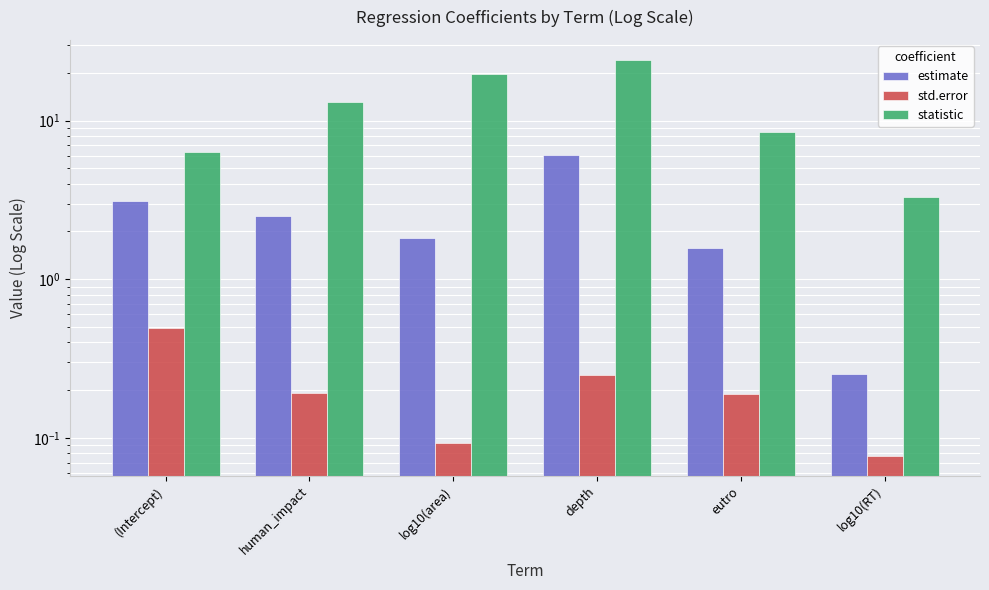

What is the greatest value displayed?

24.2